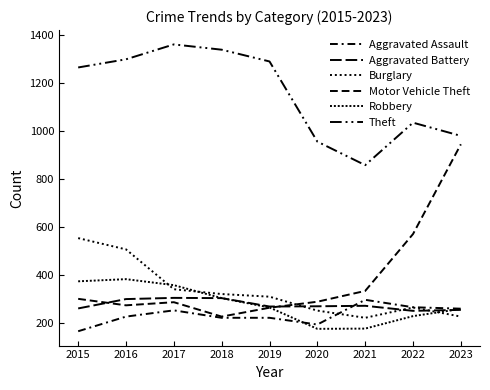

What is the value of the Aggravated Assault point at the 8th from the left?

264